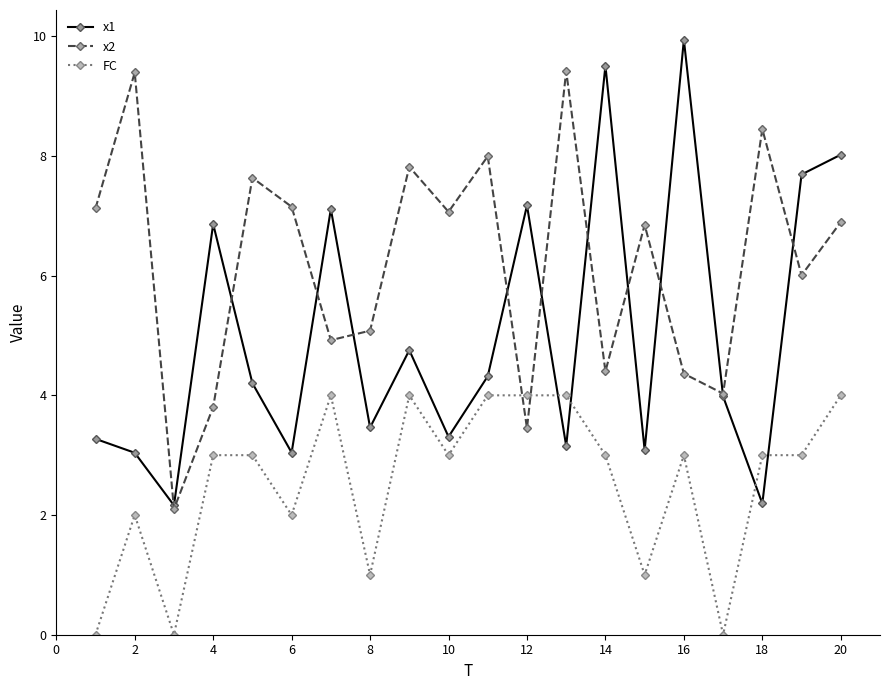

How many times do x1 and x2 cross each other?

11